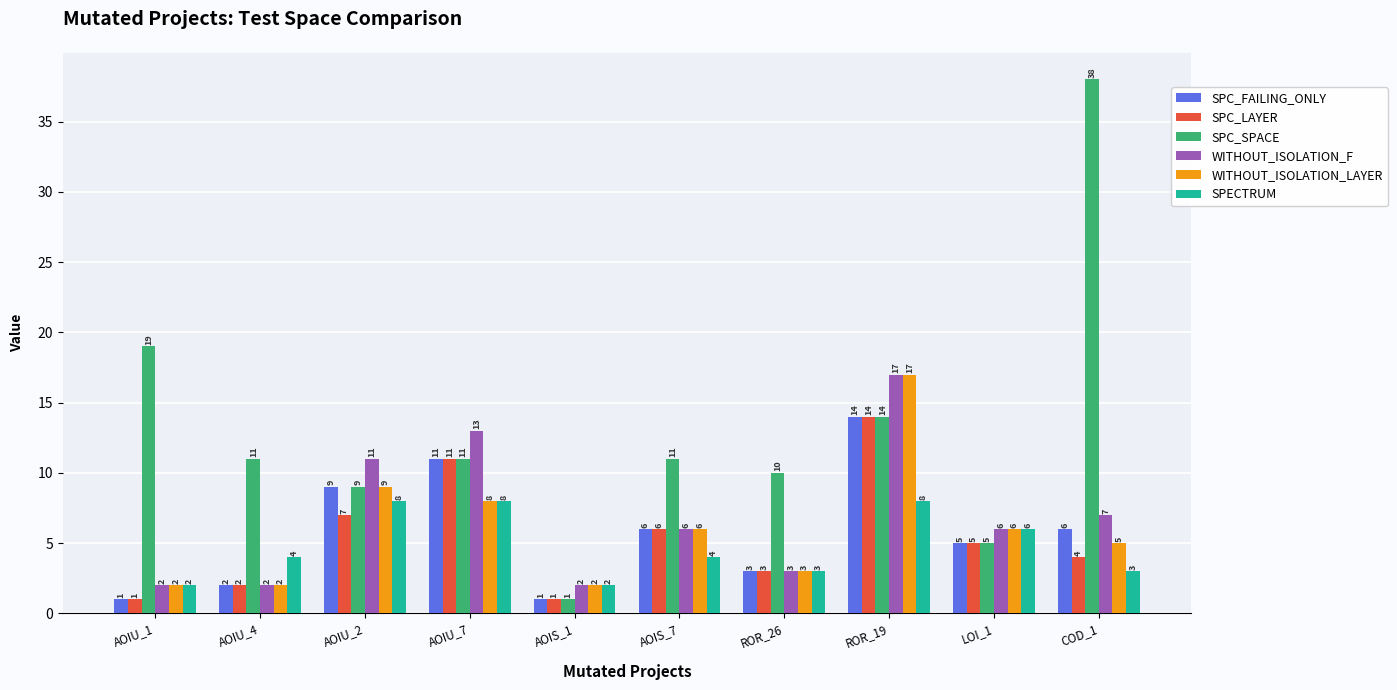

What is the label of the 1st bar from the right?

COD_1